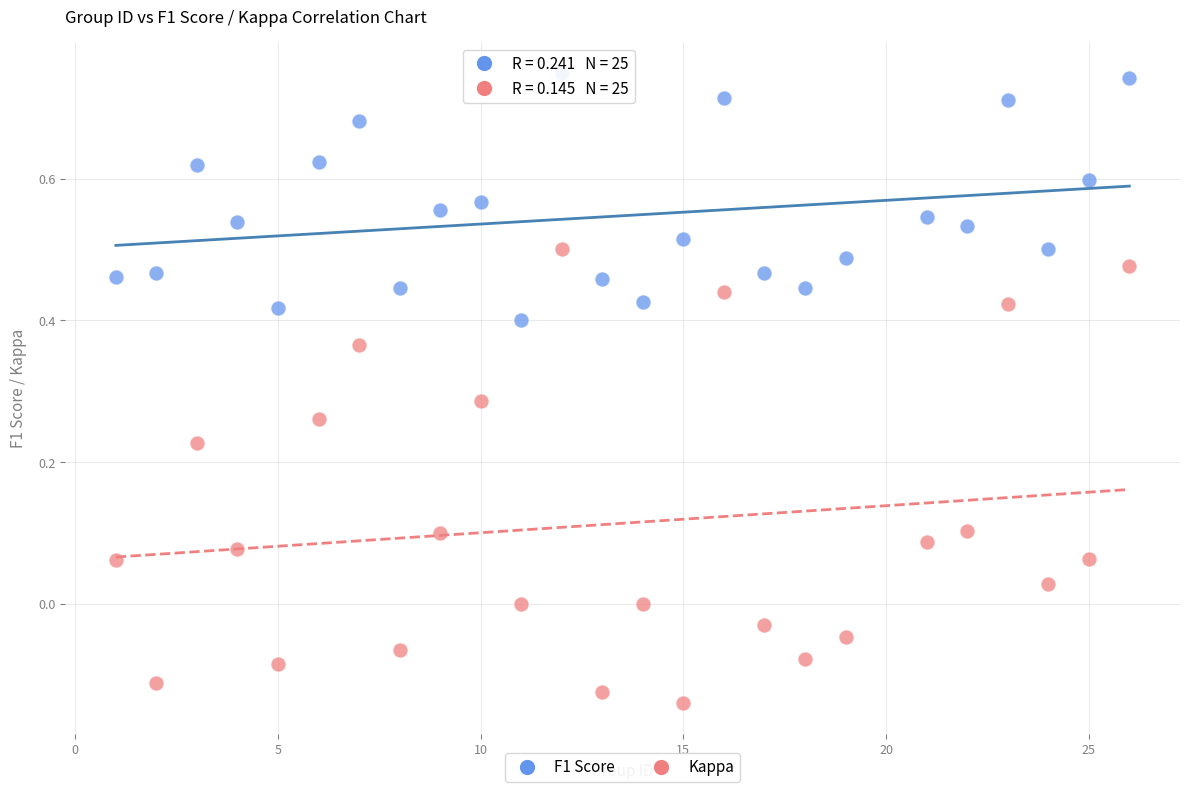

Which series contains the highest Y value?

F1 Score